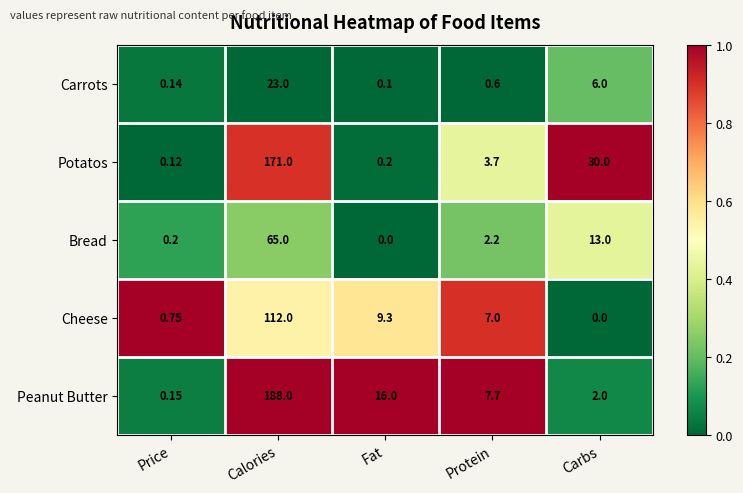

What is the spread (max minus min) of values at Protein?

7.1